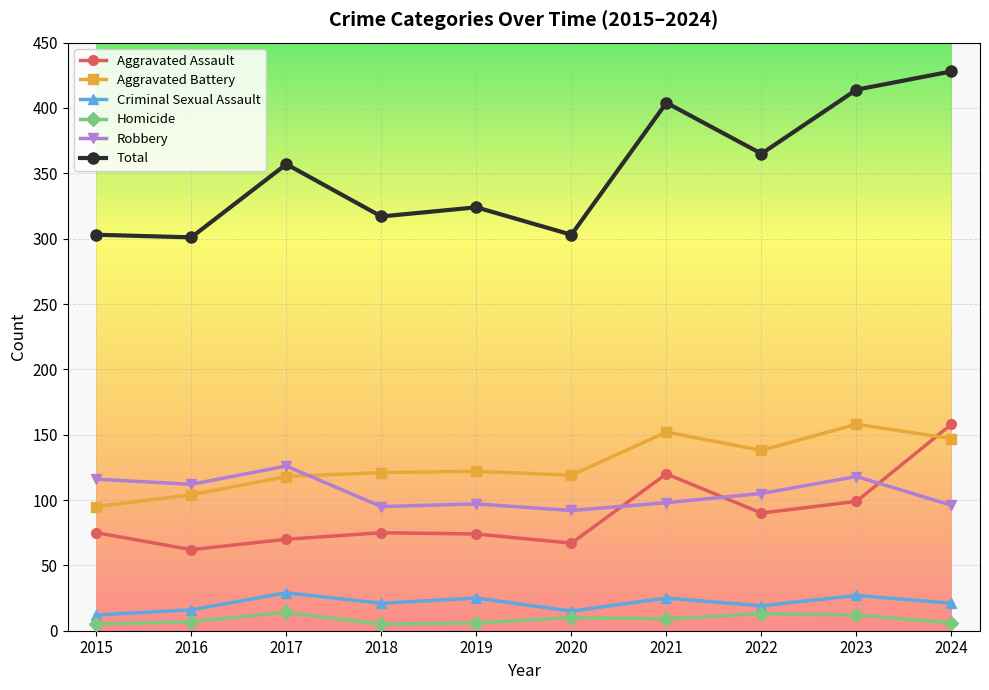

What is the approximate value of Homicide at 2021?

9